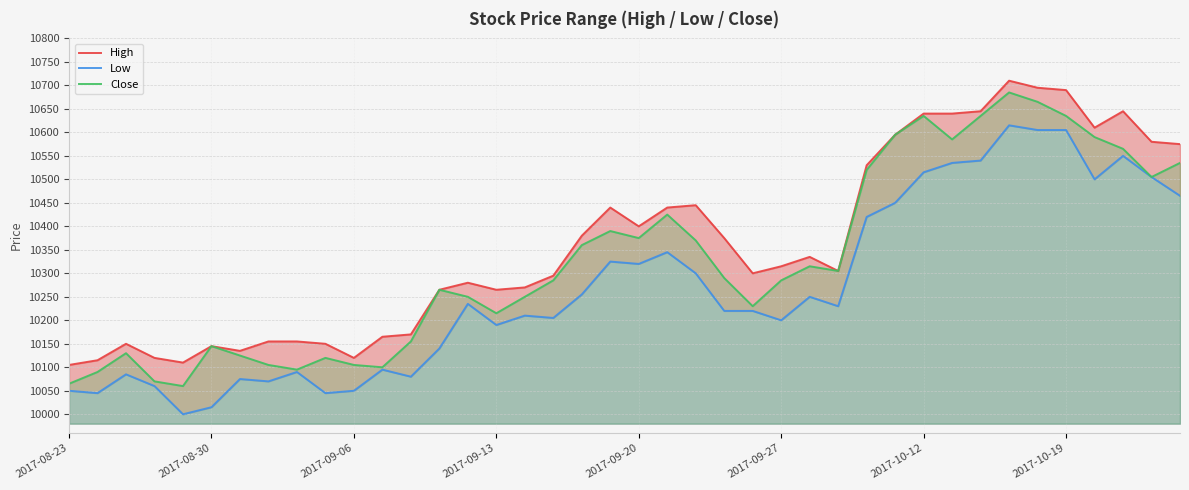

What is the lowest value of the Close series?

10060